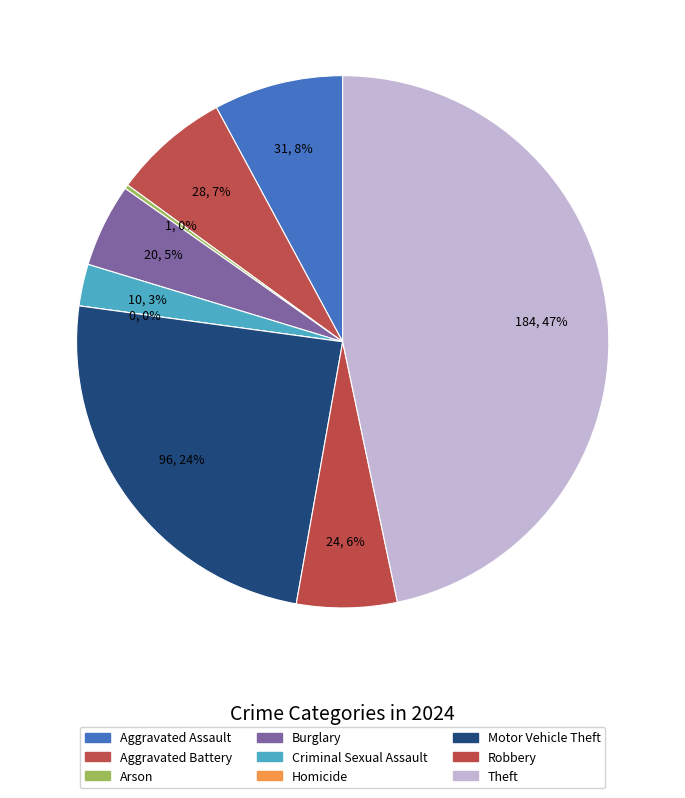

What is the smallest slice in the pie chart?

Homicide